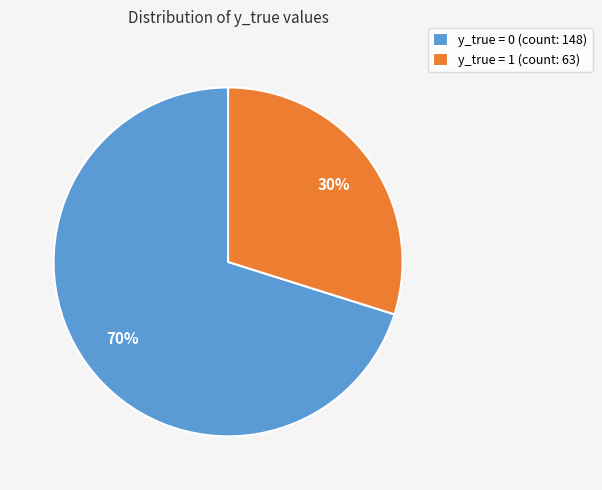

Count the number of slices in the pie.

2